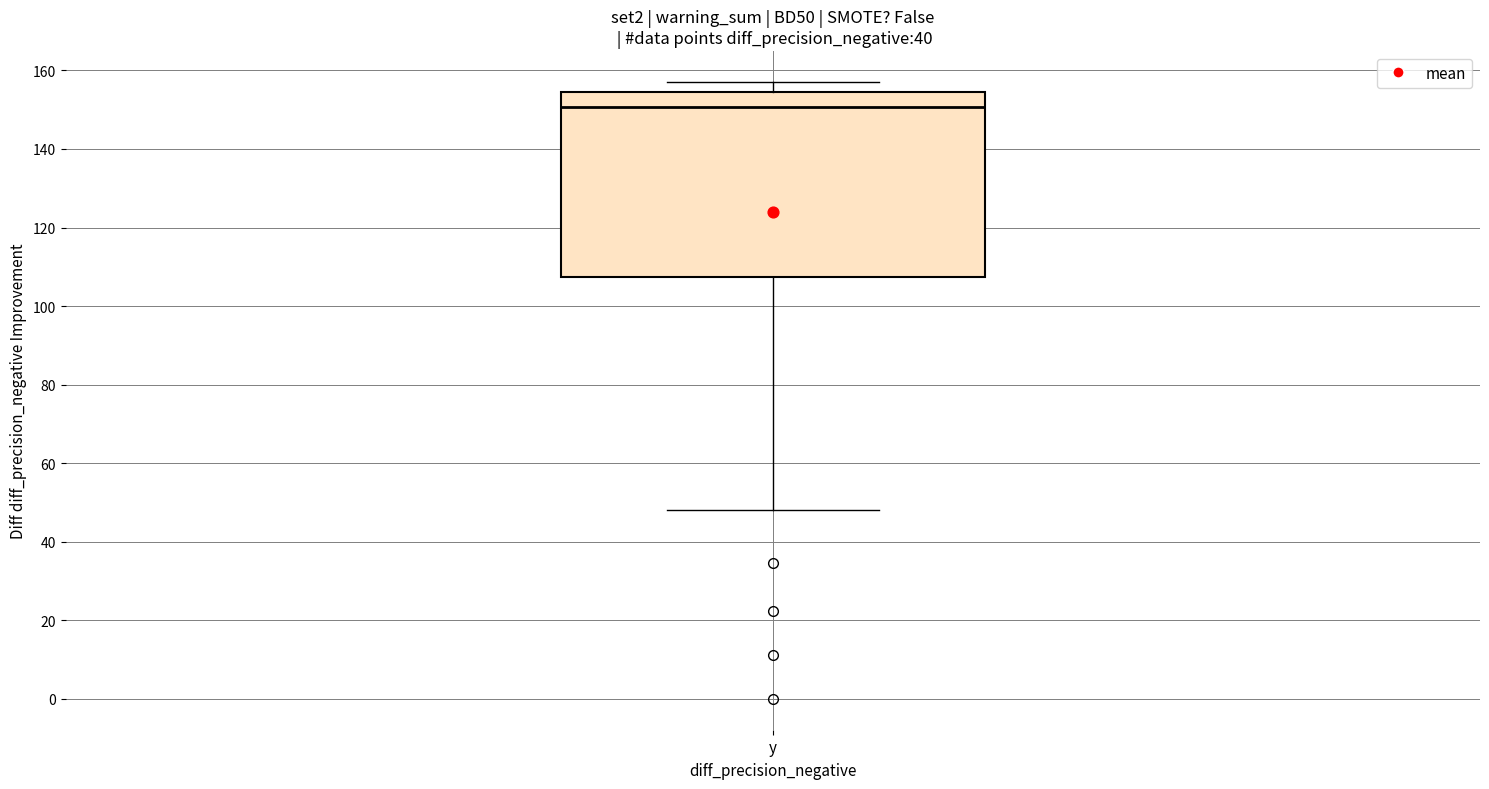

Read this box plot against the y-axis: the position of the median line, the range covered by the box, and the ends of both whiskers. The values are not printed on the chart, so give them approximately, as read against the axis.

median 150, box 108 to 154, whiskers 48 to 158